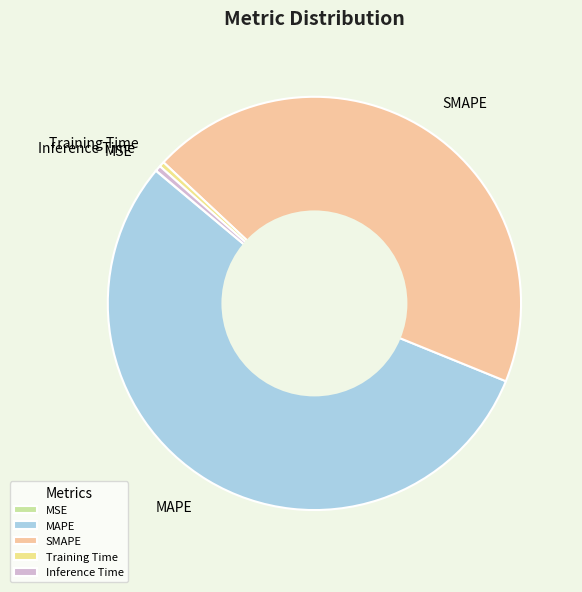

What is the largest slice in the pie chart?

MAPE